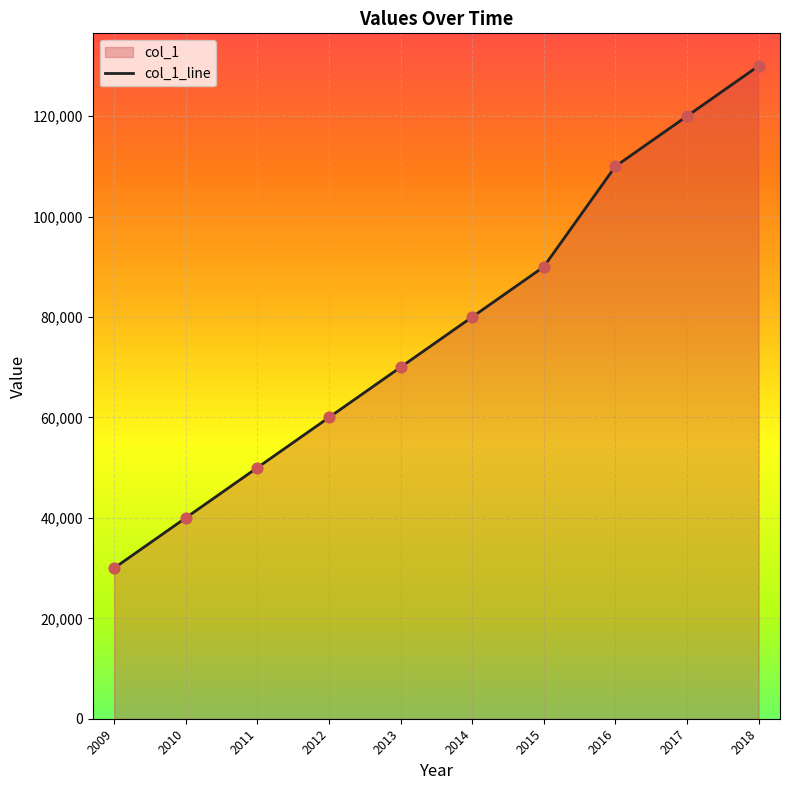

Which has a higher value, 2018 or 2016?

2018